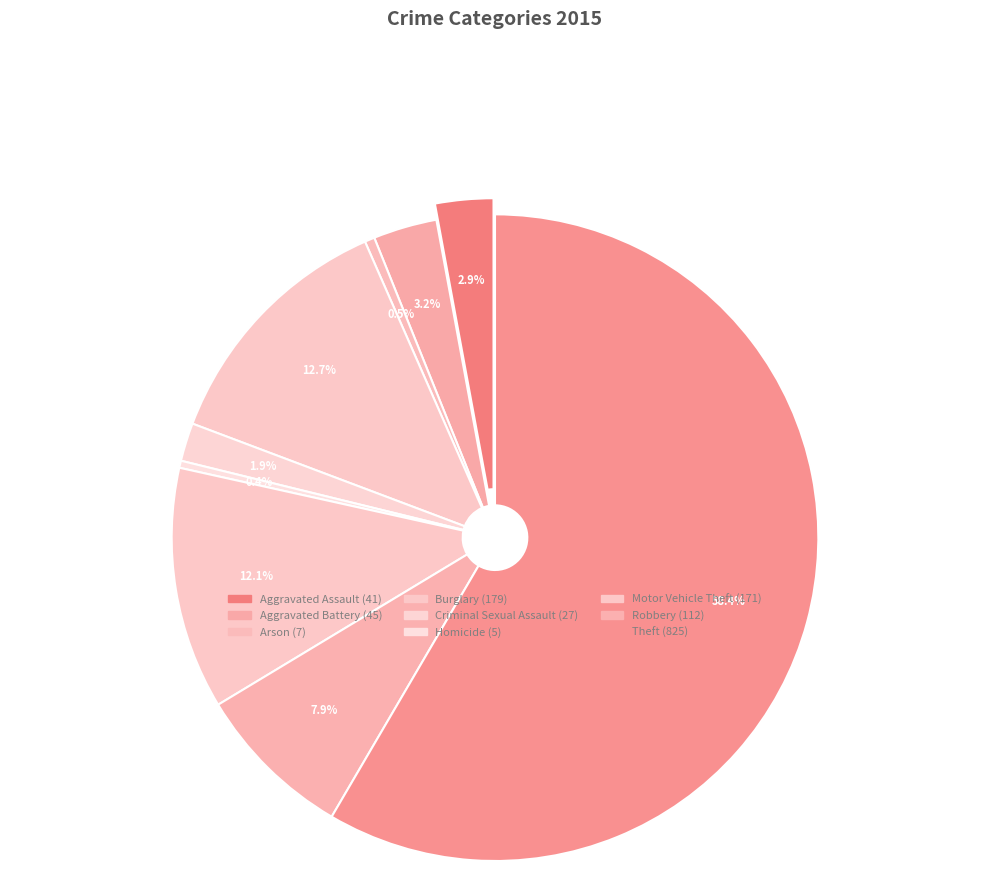

To the nearest percent, what percentage of the pie is Theft?

58%